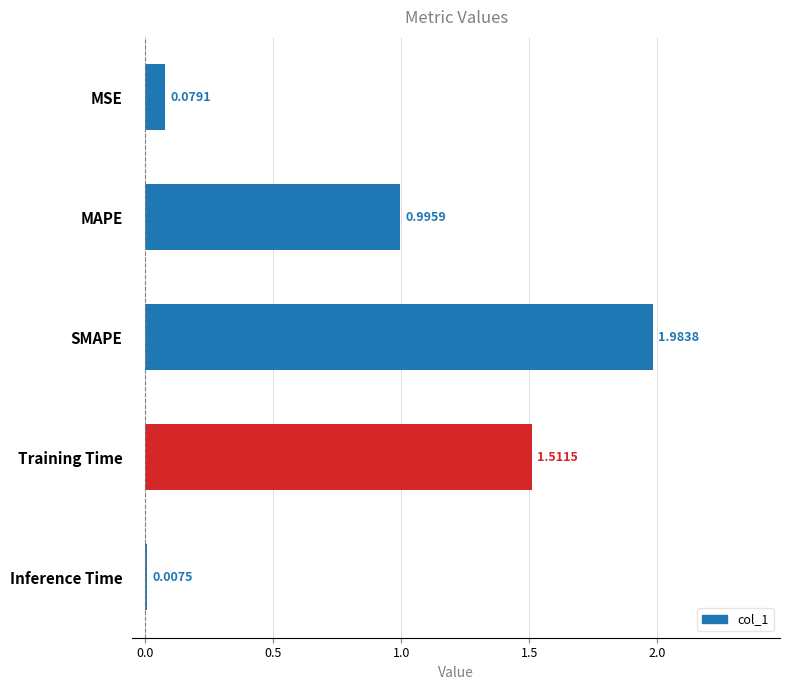

What is the sum of all values?

4.6